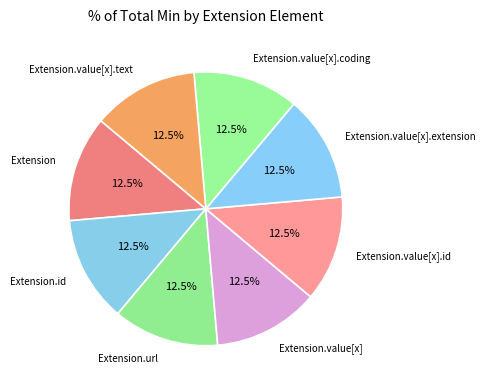

How many slices are in this pie chart?

8